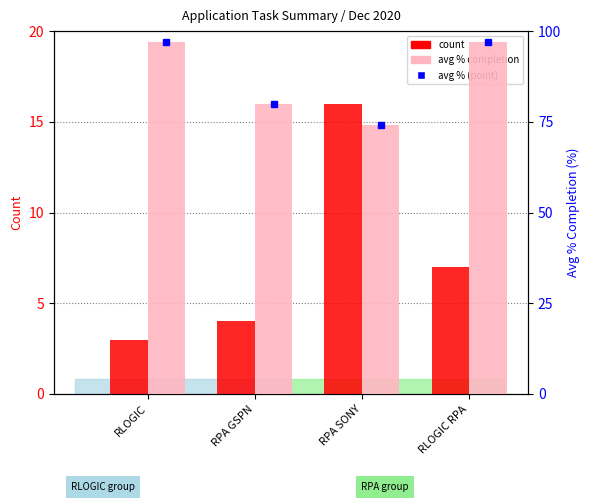

Where is count nearest to the value 9?

RLOGIC RPA